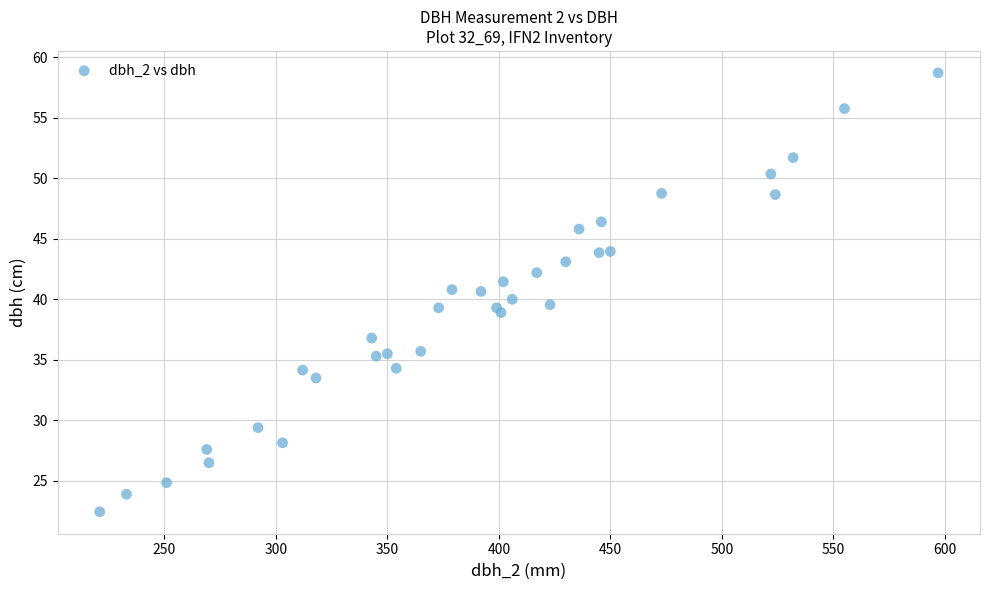

What is the range of X values (max minus min)?

376.0